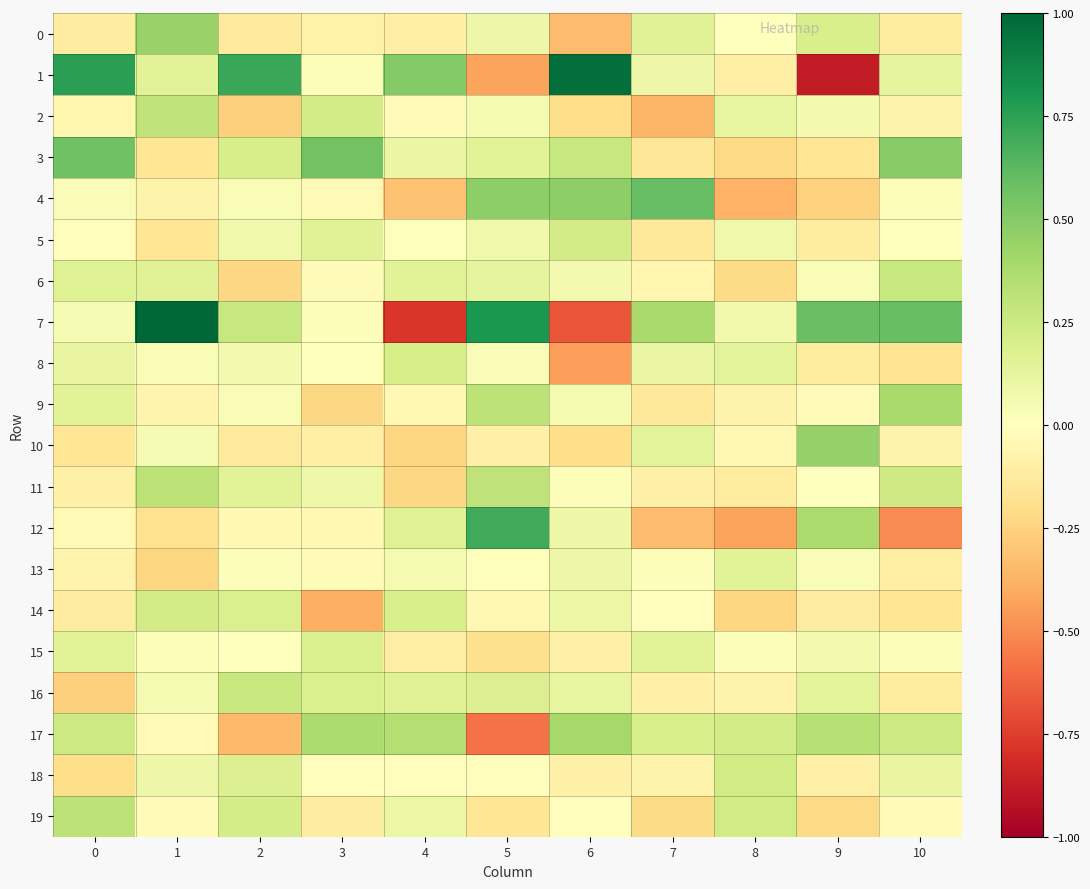

Rank the series at 5 from lowest to highest value.

17, 1, 15, 19, 10, 14, 18, 13, 8, 2, 5, 0, 6, 3, 16, 11, 9, 4, 12, 7